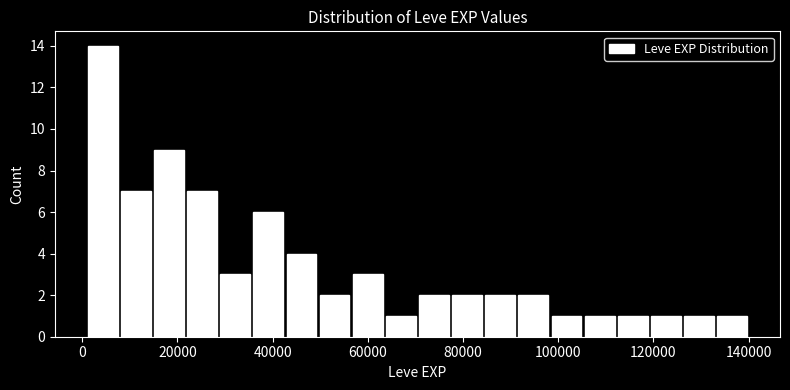

Read against the x-axis, roughly where is the centre of the tallest bar?

4000